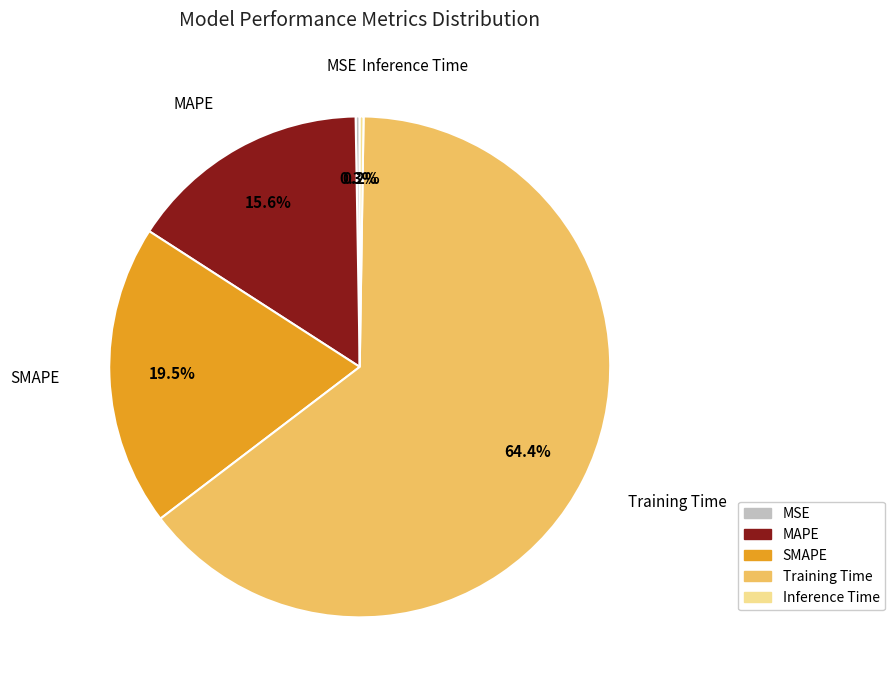

What percentage is NOT represented by Training Time?

35.6%